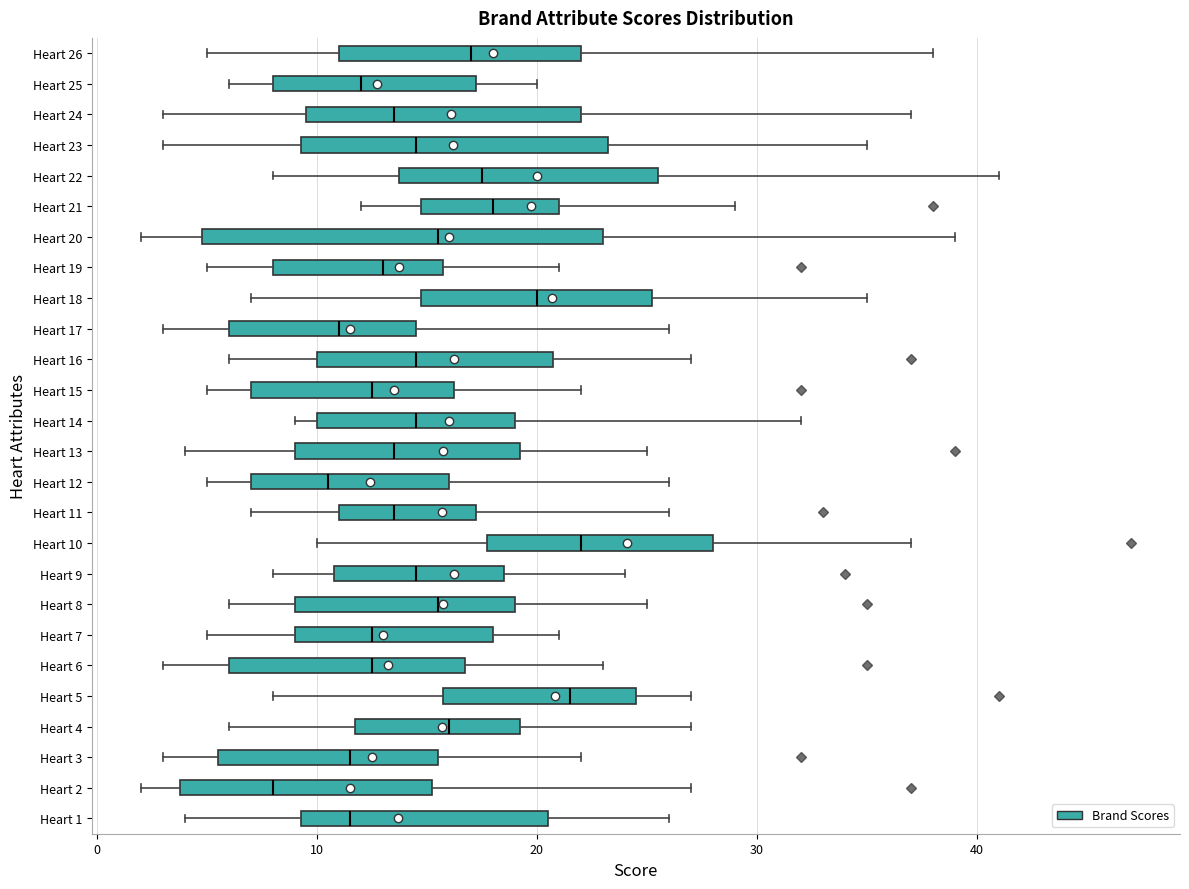

Reading bottom to top, read every box against the x-axis: the position of its median line, the range the box covers, and the ends of its whiskers. The values are not printed on the chart, so give them approximately, as read against the axis.

Heart 1: median 12, box 9 to 21, whiskers 4 to 26
Heart 2: median 8, box 4 to 15, whiskers 2 to 27
Heart 3: median 12, box 6 to 16, whiskers 3 to 22
Heart 4: median 16, box 12 to 19, whiskers 6 to 27
Heart 5: median 22, box 16 to 25, whiskers 8 to 27
Heart 6: median 13, box 6 to 17, whiskers 3 to 23
Heart 7: median 13, box 9 to 18, whiskers 5 to 21
Heart 8: median 16, box 9 to 19, whiskers 6 to 25
Heart 9: median 15, box 11 to 19, whiskers 8 to 24
Heart 10: median 22, box 18 to 28, whiskers 10 to 37
Heart 11: median 14, box 11 to 17, whiskers 7 to 26
Heart 12: median 11, box 7 to 16, whiskers 5 to 26
Heart 13: median 14, box 9 to 19, whiskers 4 to 25
Heart 14: median 15, box 10 to 19, whiskers 9 to 32
Heart 15: median 13, box 7 to 16, whiskers 5 to 22
Heart 16: median 15, box 10 to 21, whiskers 6 to 27
Heart 17: median 11, box 6 to 15, whiskers 3 to 26
Heart 18: median 20, box 15 to 25, whiskers 7 to 35
Heart 19: median 13, box 8 to 16, whiskers 5 to 21
Heart 20: median 16, box 5 to 23, whiskers 2 to 39
Heart 21: median 18, box 15 to 21, whiskers 12 to 29
Heart 22: median 18, box 14 to 26, whiskers 8 to 41
Heart 23: median 15, box 9 to 23, whiskers 3 to 35
Heart 24: median 14, box 10 to 22, whiskers 3 to 37
Heart 25: median 12, box 8 to 17, whiskers 6 to 20
Heart 26: median 17, box 11 to 22, whiskers 5 to 38